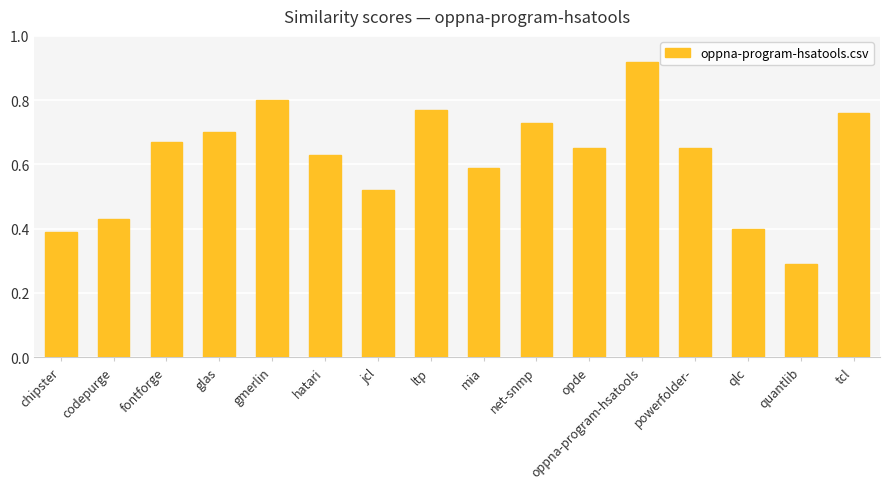

True or false: the data shows 1.2 at tcl.

False